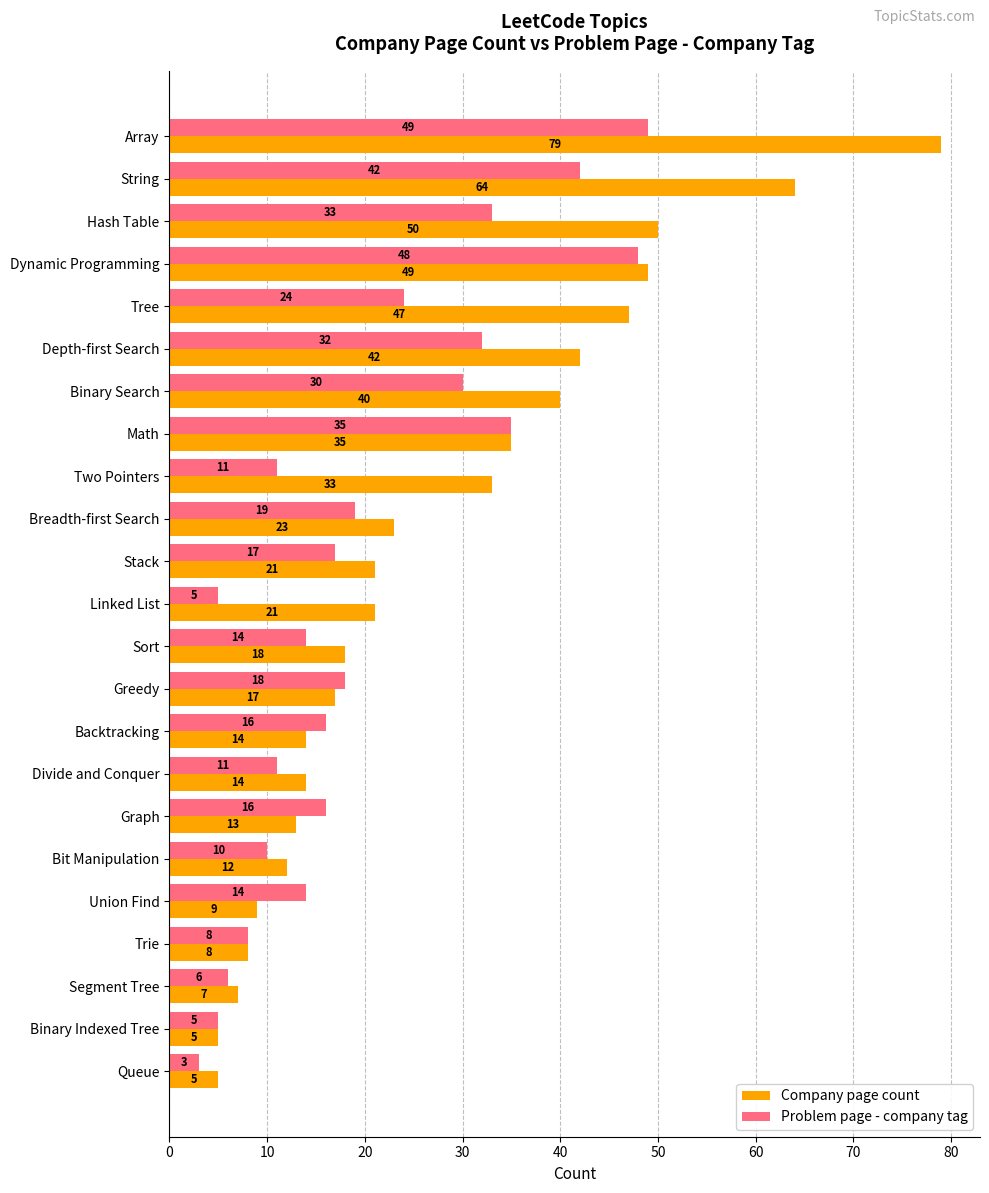

Which series has the widest spread of values?

Company page count